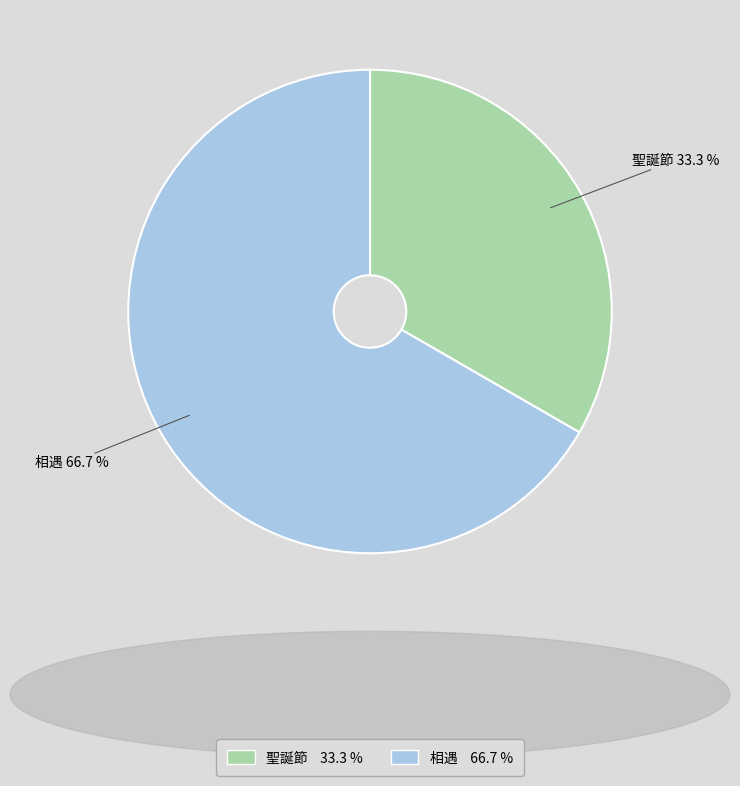

What percentage is the 聖誕節 slice, to the nearest percent?

33%